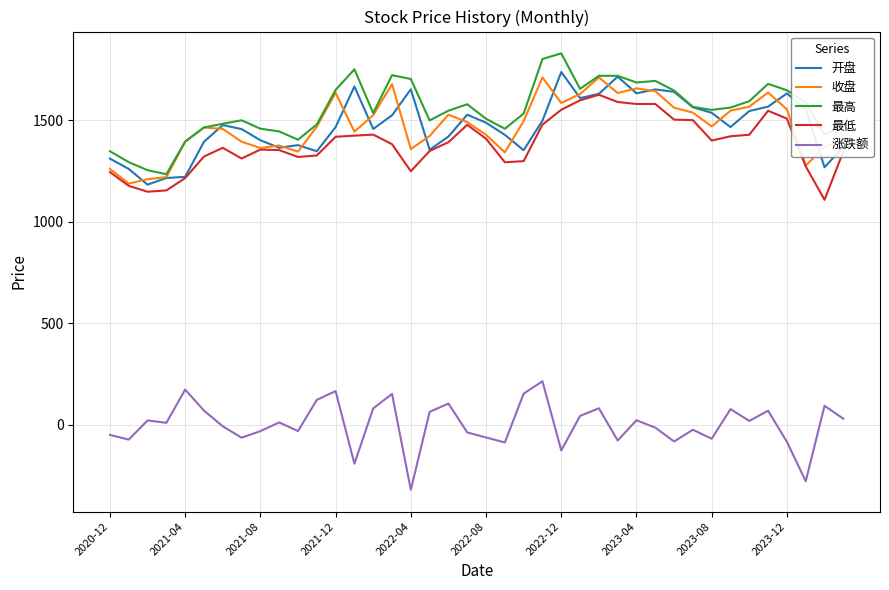

What is the minimum value shown in the chart?

-319.2